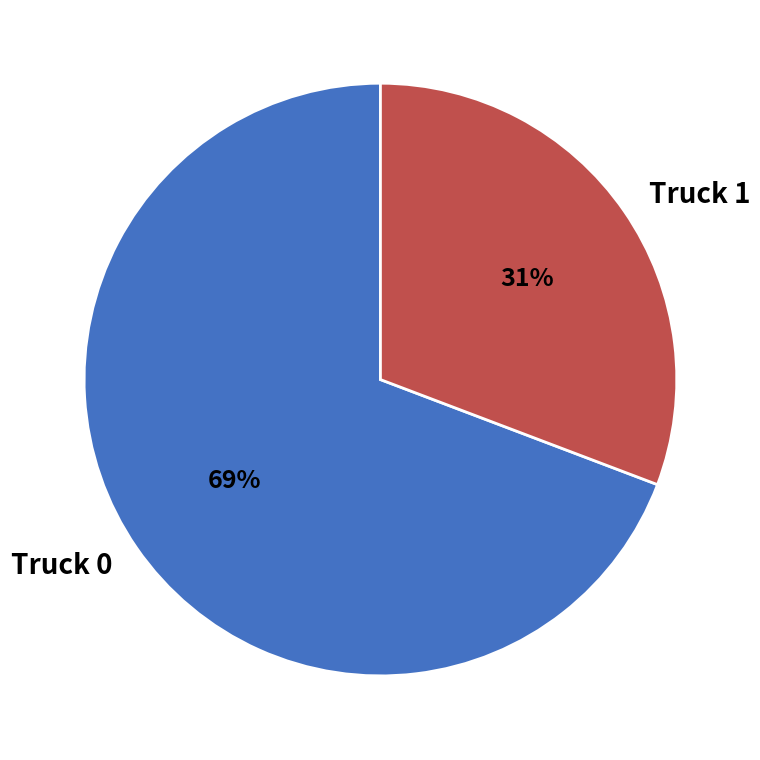

Count the number of slices in the pie.

2